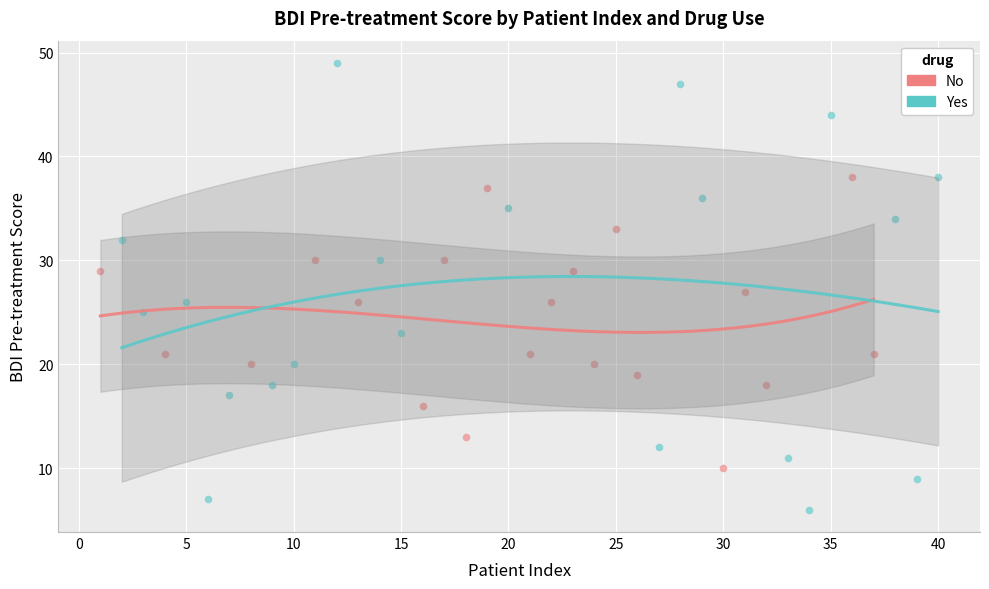

Which series contains the lowest Y value?

Yes